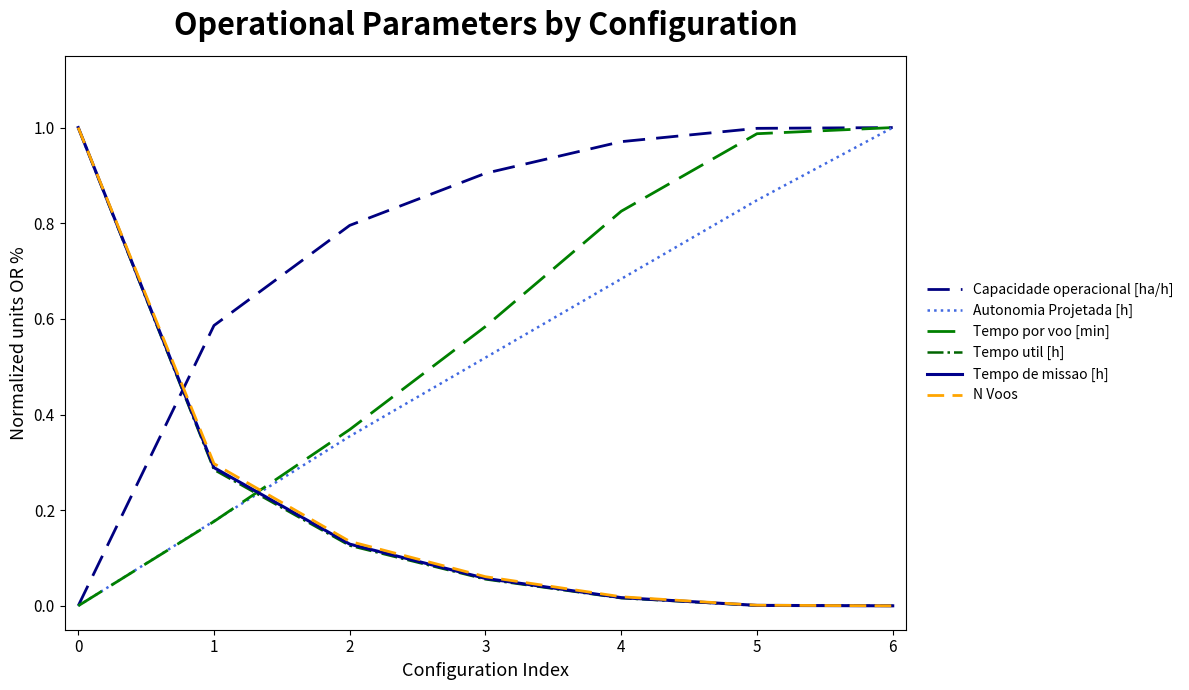

Which series changed the most between 2 and 6?

Autonomia Projetada [h]